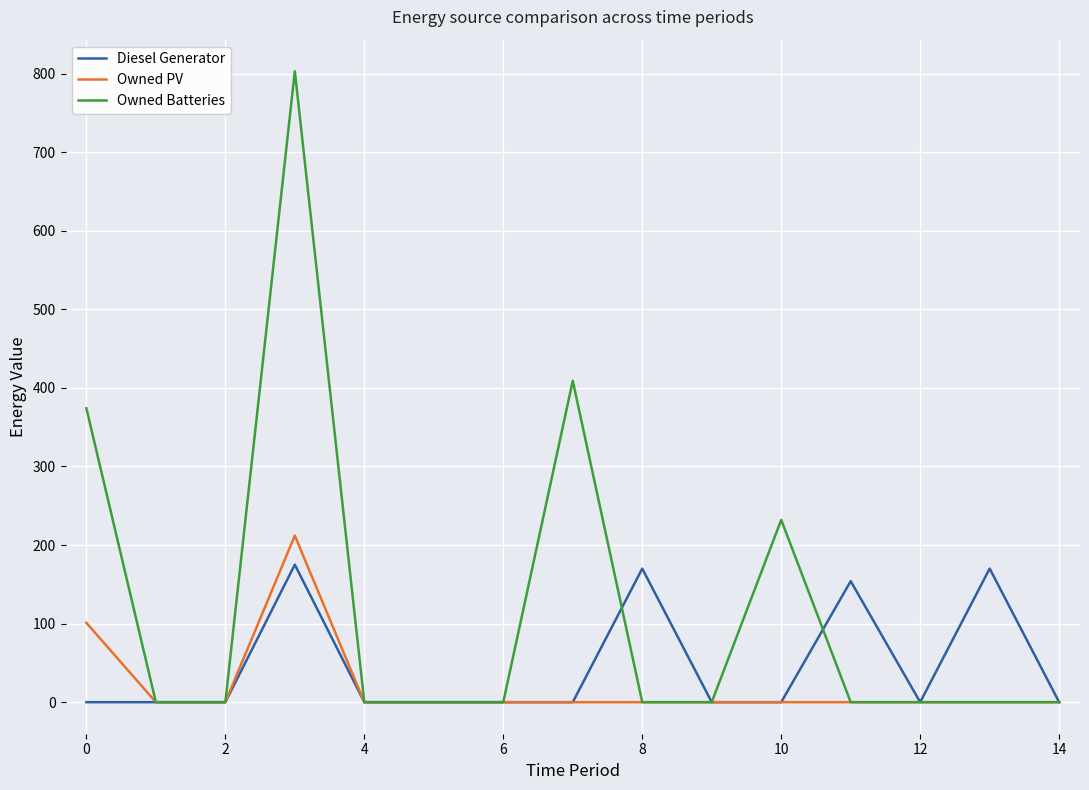

Rank the series by their maximum value, from highest to lowest.

Owned Batteries, Owned PV, Diesel Generator